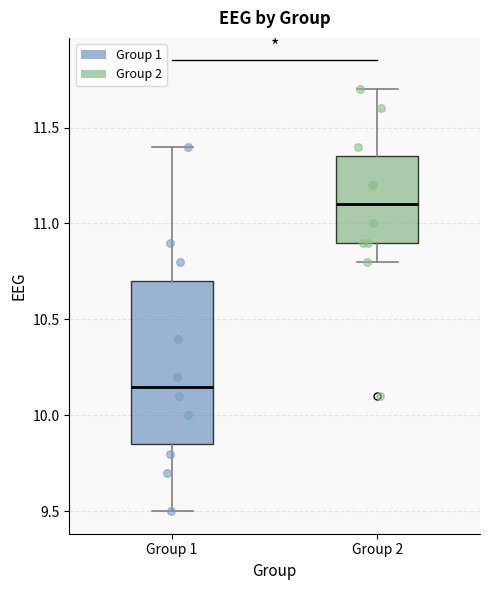

Comparing the boxes themselves (not the whiskers), which one is the tallest?

Group 1